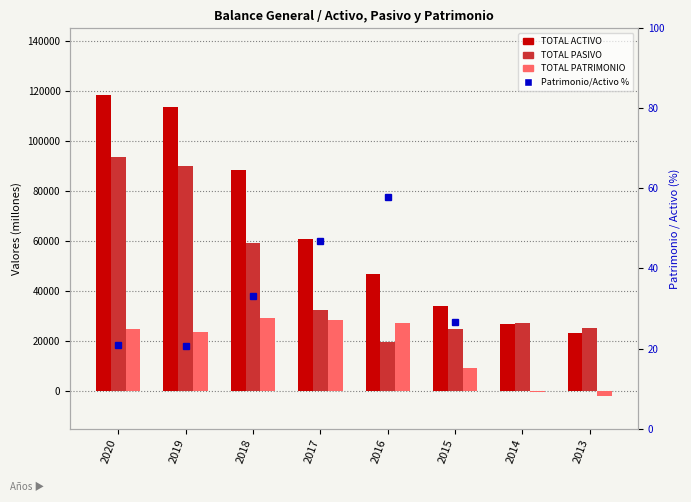

What is the value of the TOTAL PATRIMONIO bar at the 7th from the left?

-524.3